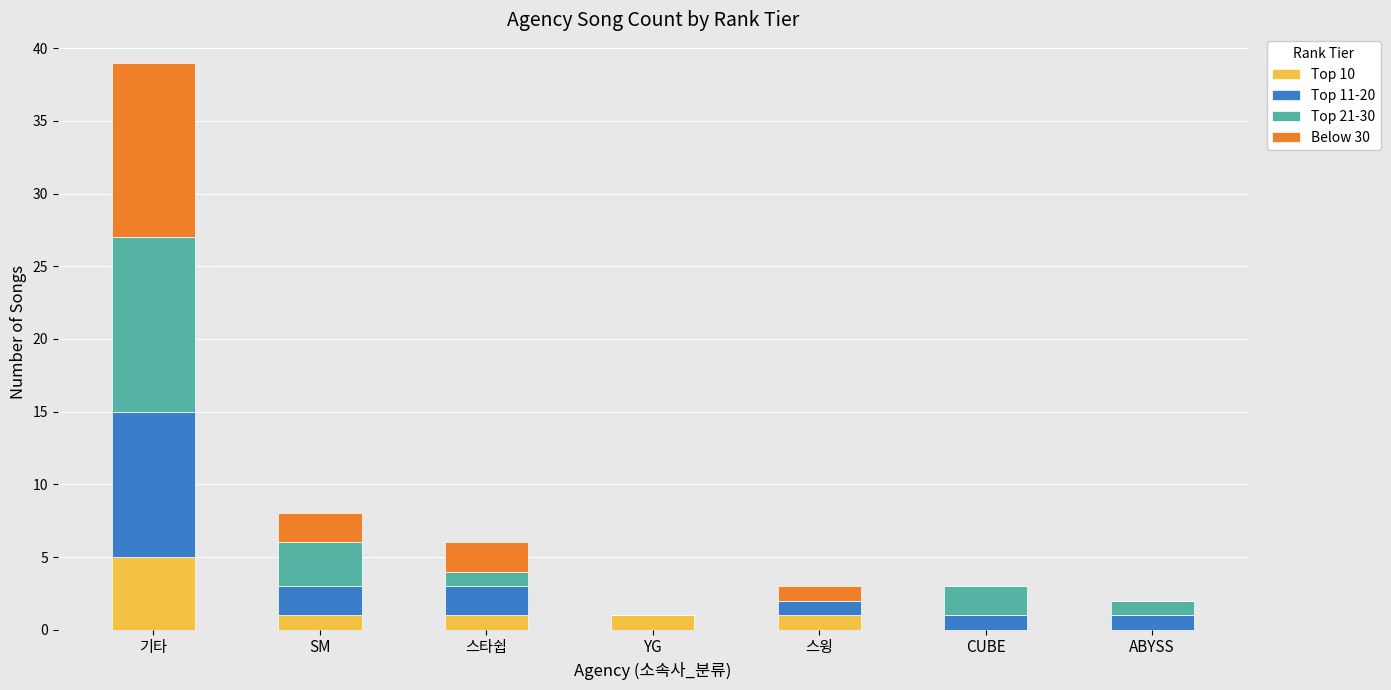

Does the chart contain stacked bars?

Yes